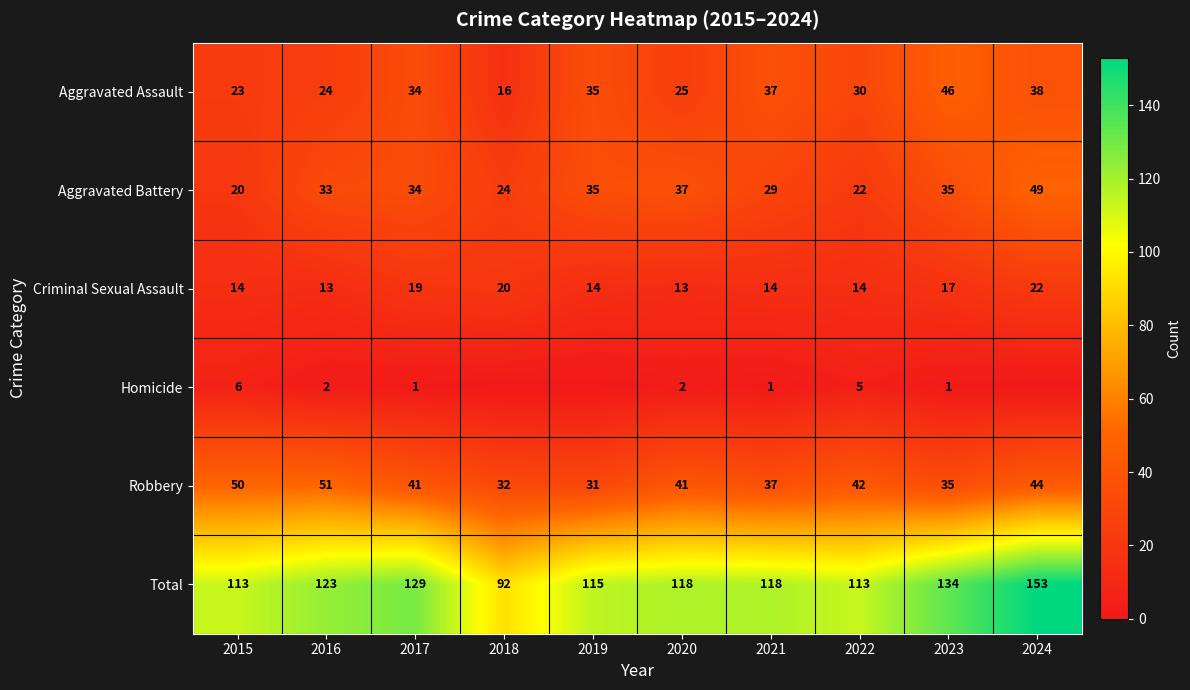

What is the difference between the maximum and second lowest values in the Robbery series?

19